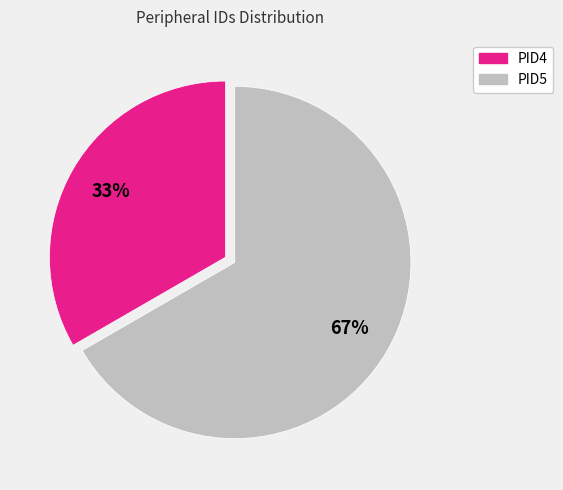

How many slices are in this pie chart?

2